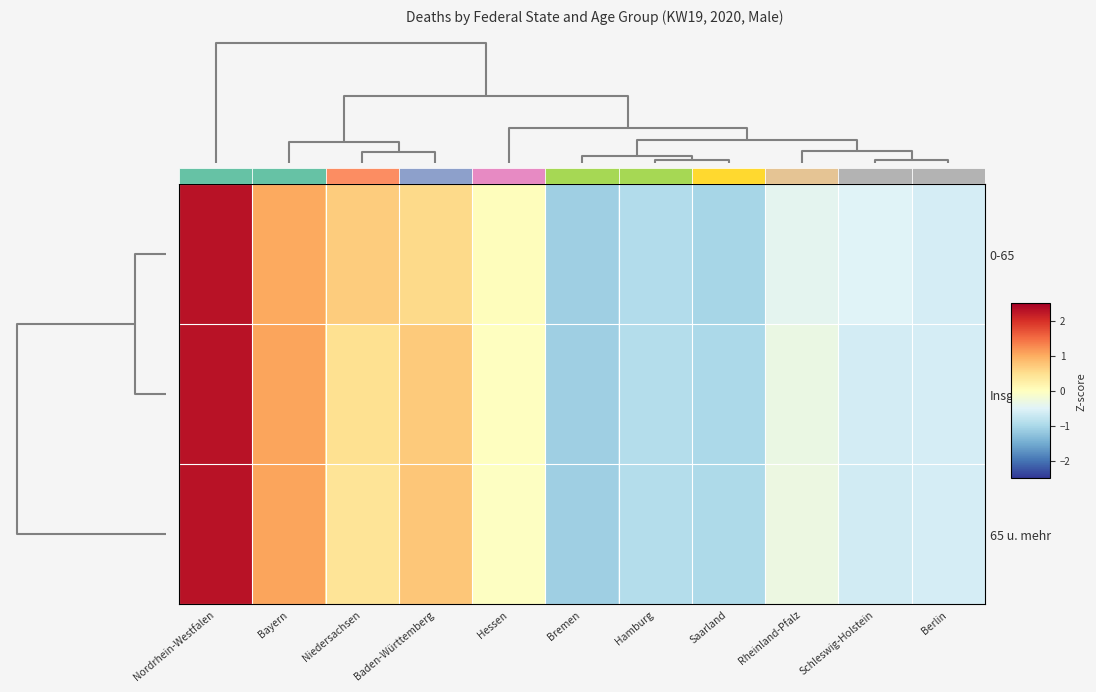

Which series has the largest range (max minus min)?

Insgesamt